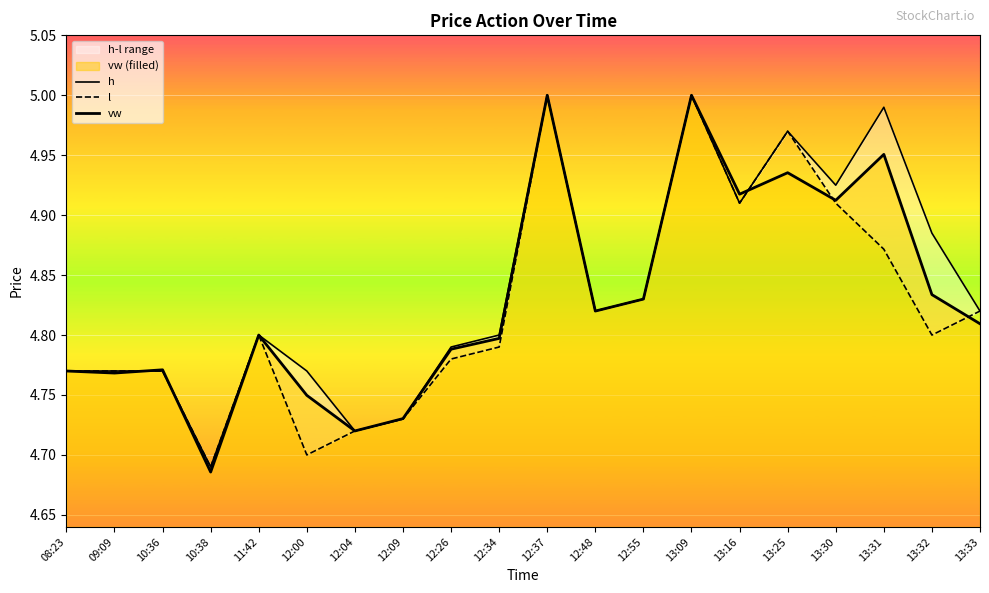

What are all the series names shown in the legend?

h, l, vw